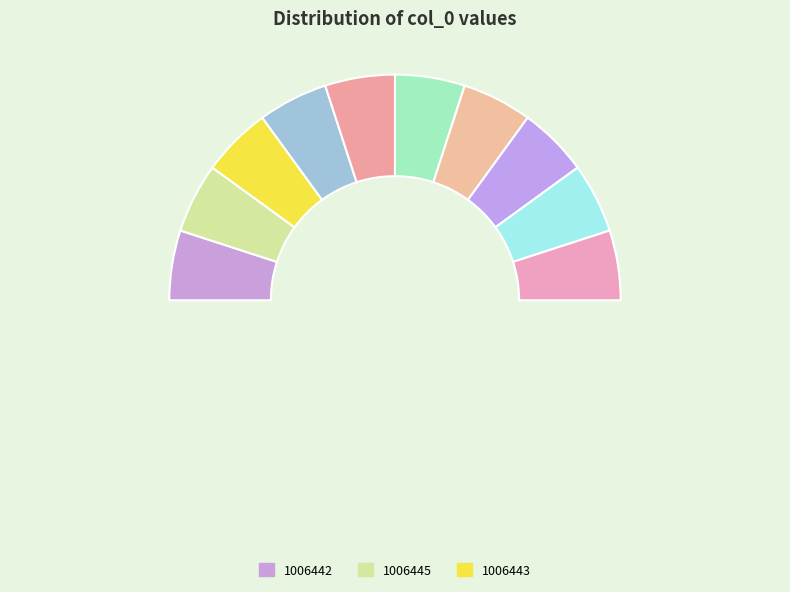

What is the change in value from 1006445 to 1006447?

+2